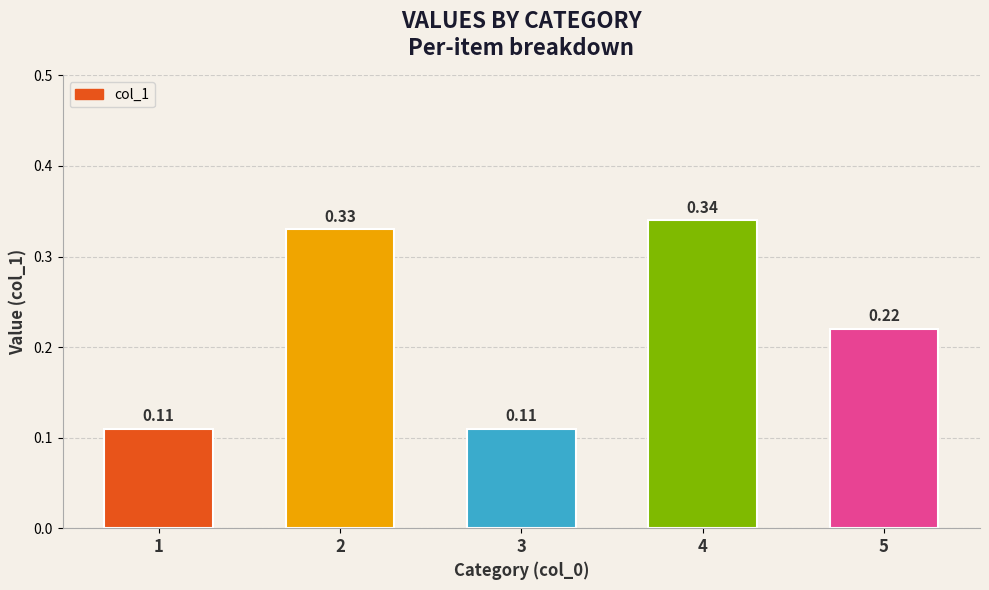

What is the sum of all values?

1.1